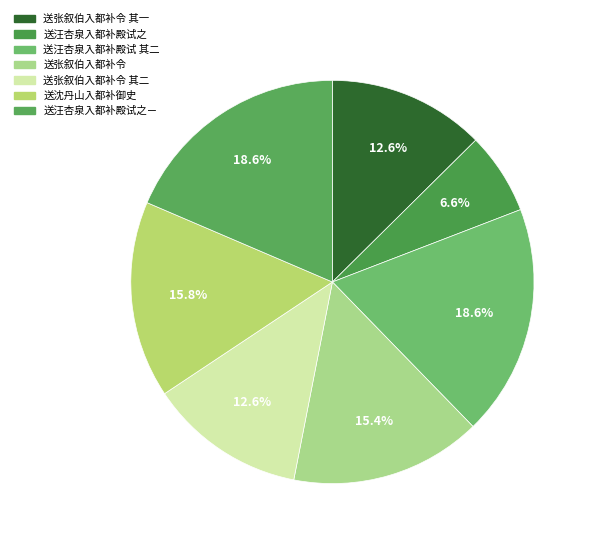

How many slices are in this pie chart?

7